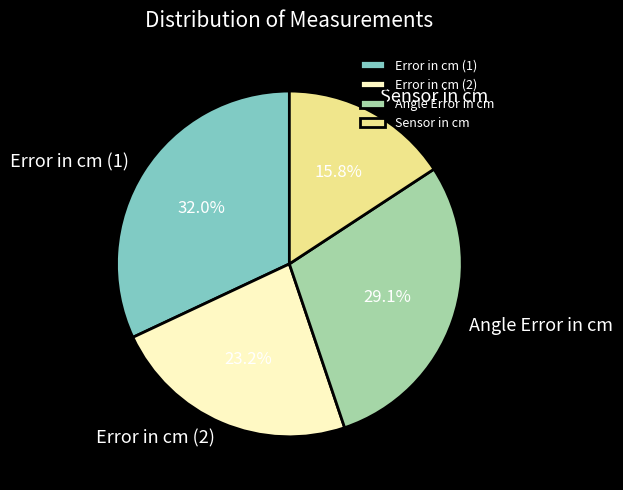

Is there a majority slice in this chart?

No